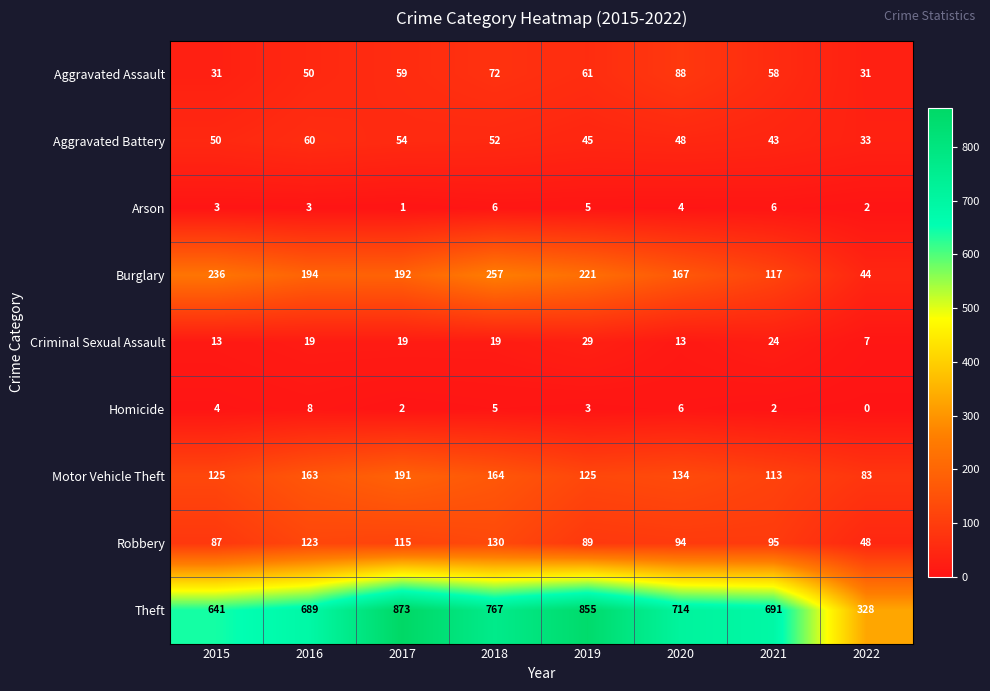

Which series has the largest range (max minus min)?

Theft